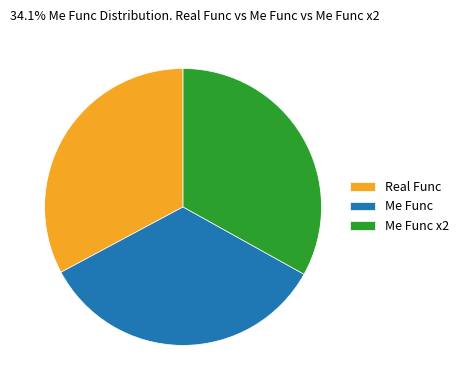

Which slice is the largest?

Me Func